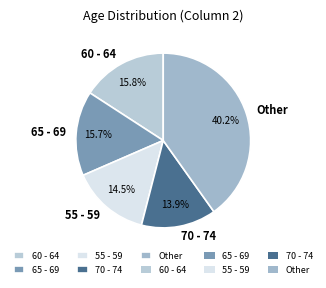

What portion of the pie excludes 55 - 59?

85.5%